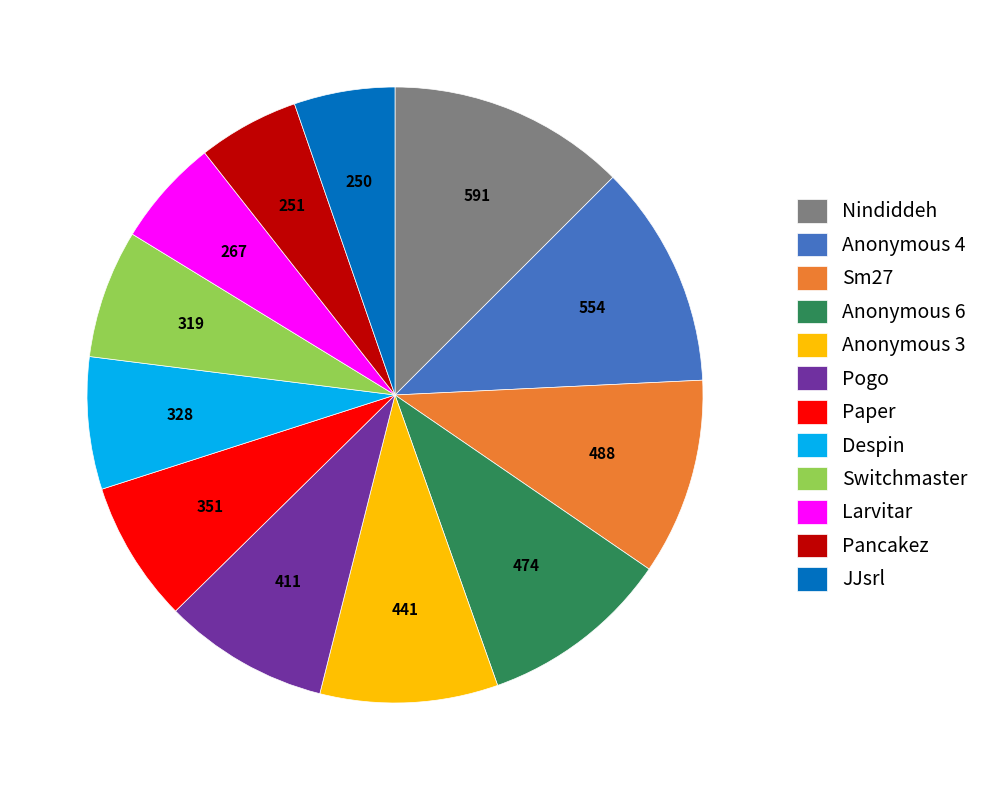

Which slice is the largest?

Nindiddeh